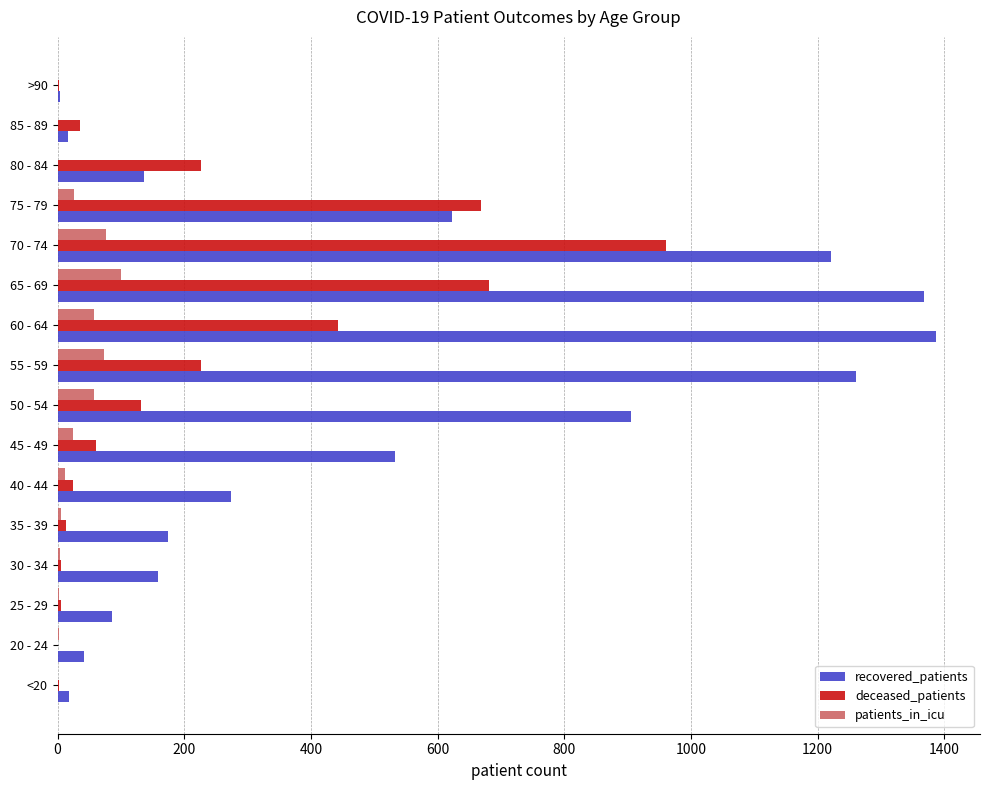

Where is deceased_patients nearest to the value 480?

60 - 64